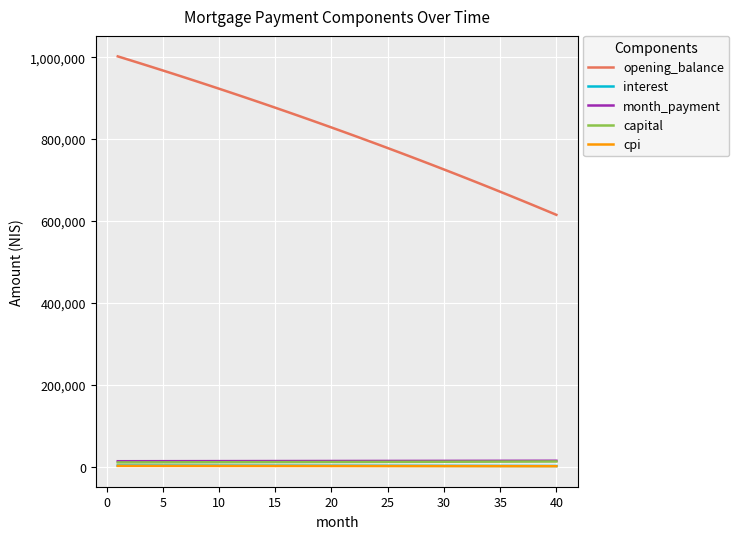

True or false: cpi and month_payment intersect in this chart.

False